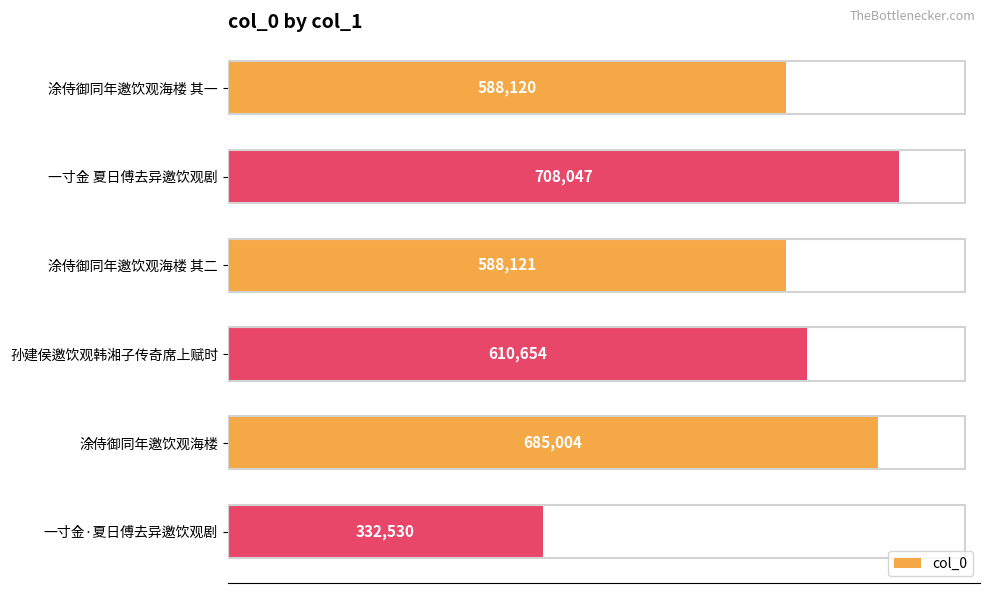

Are the bars grouped side by side (vs. stacked)?

No